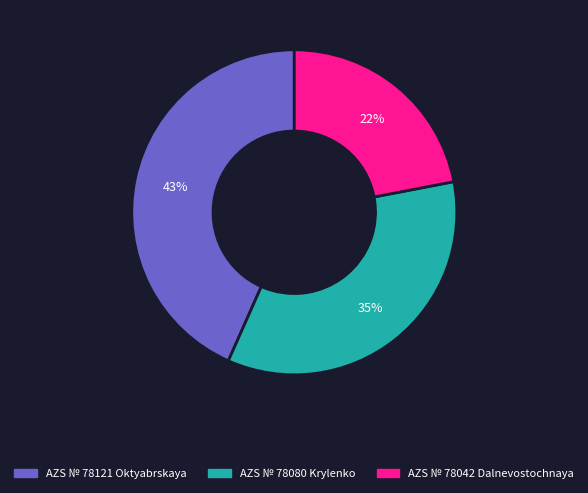

Is AZS № 78042 Dalnevostochnaya the majority of the pie?

No